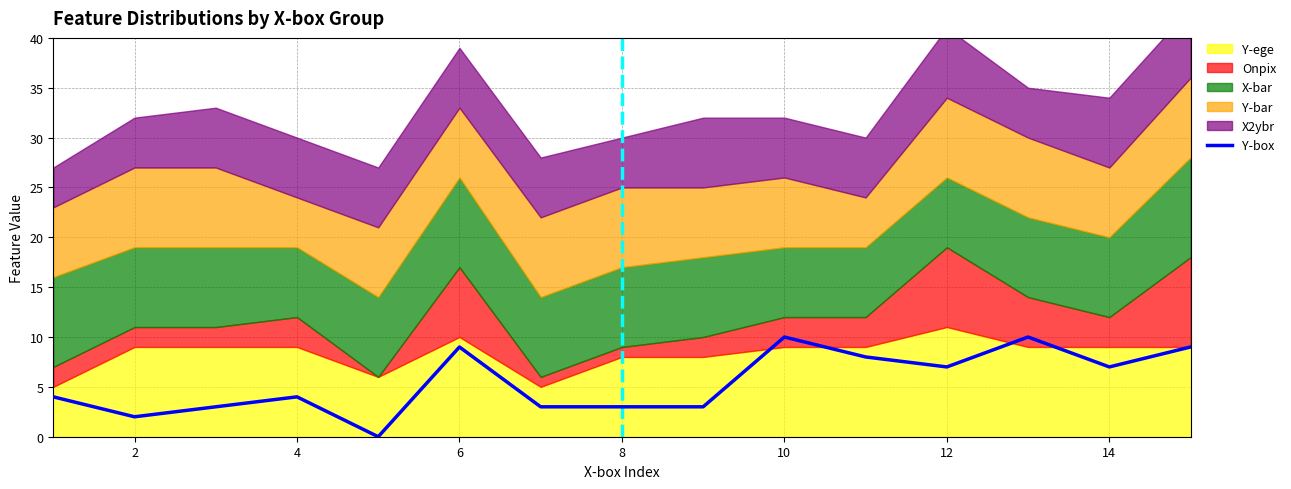

True or false: Y-box has a value of 10 at 12.

False